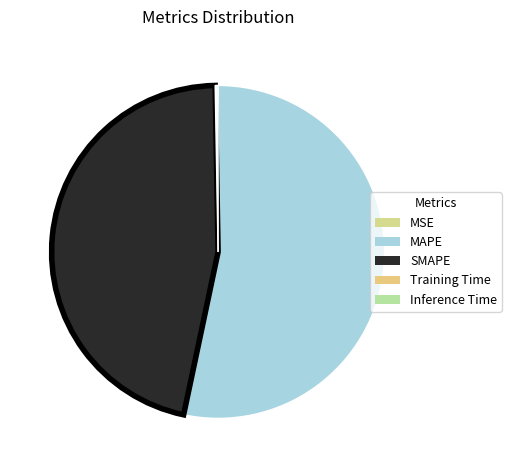

Count the number of slices in the pie.

5